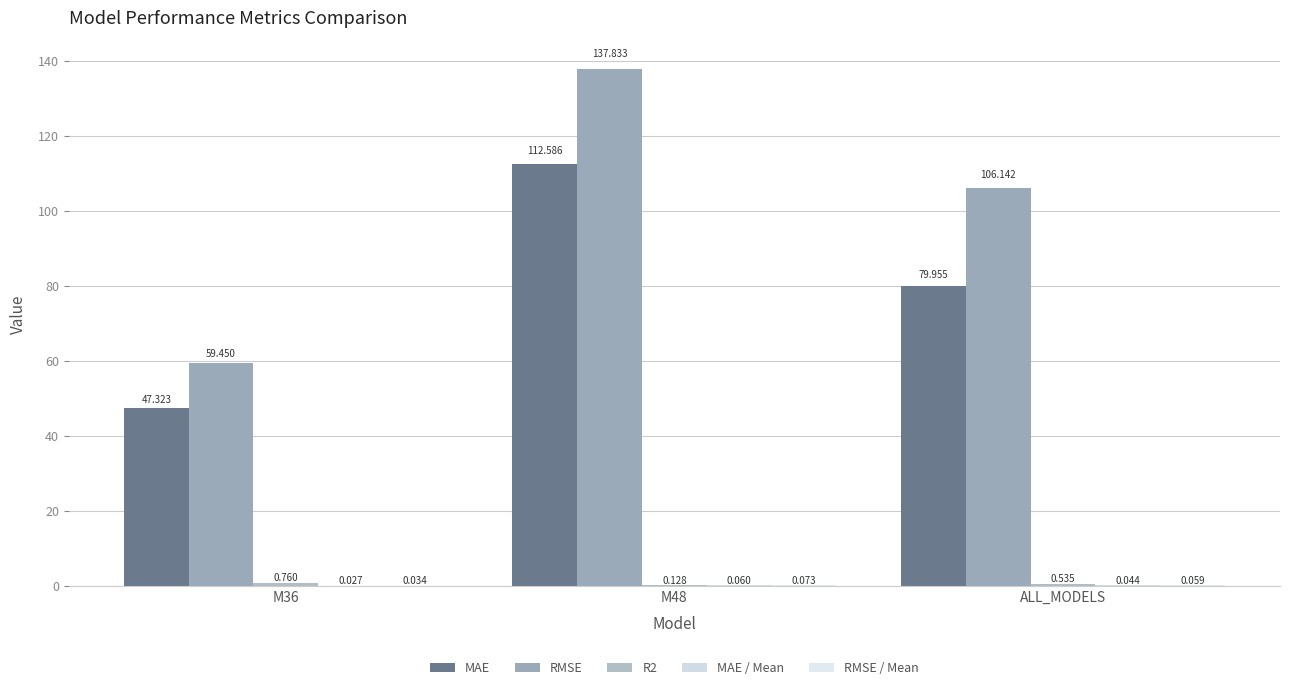

How many values in the RMSE series exceed 106?

2